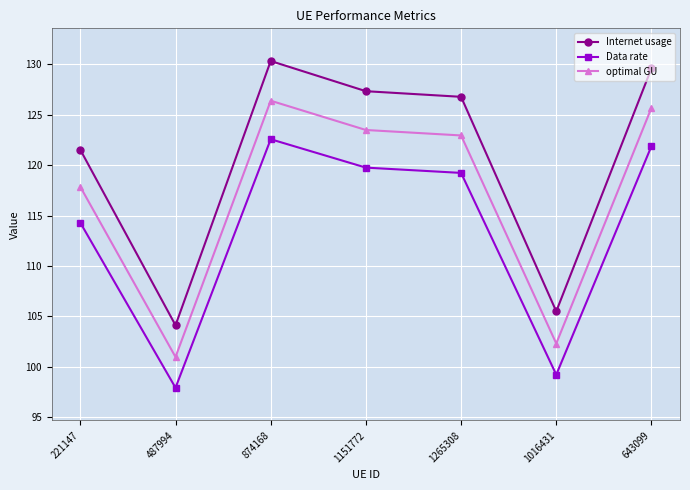

At which category does Internet usage reach its first local peak?

874168